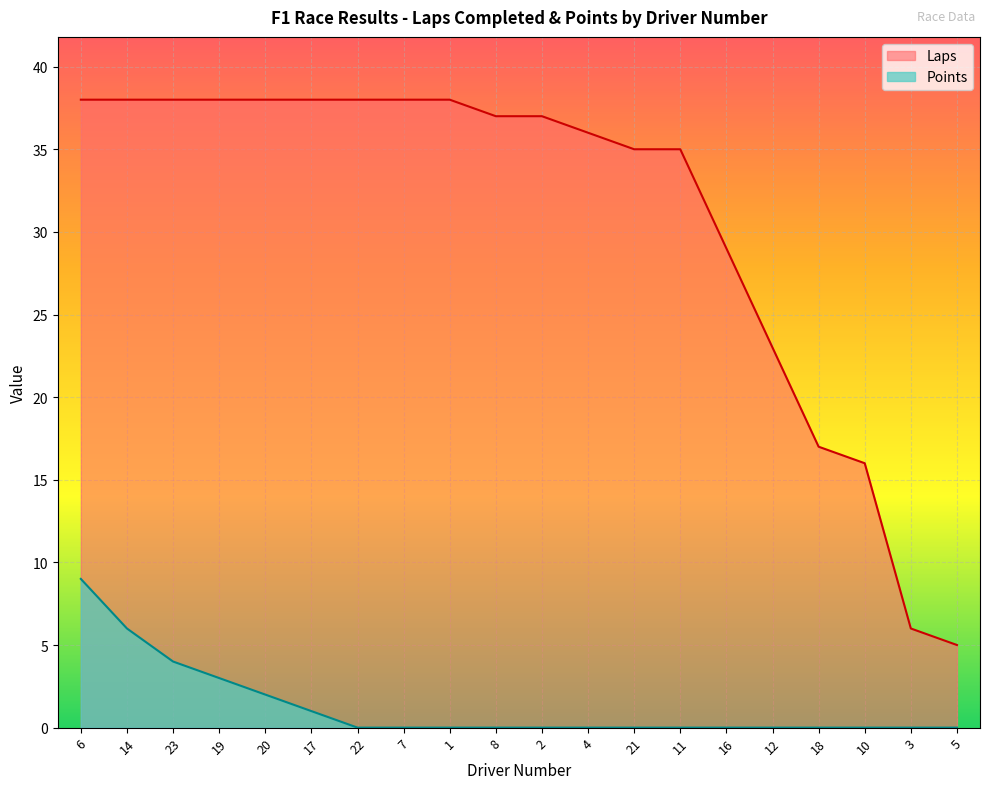

What is the highest value of the Points series?

9